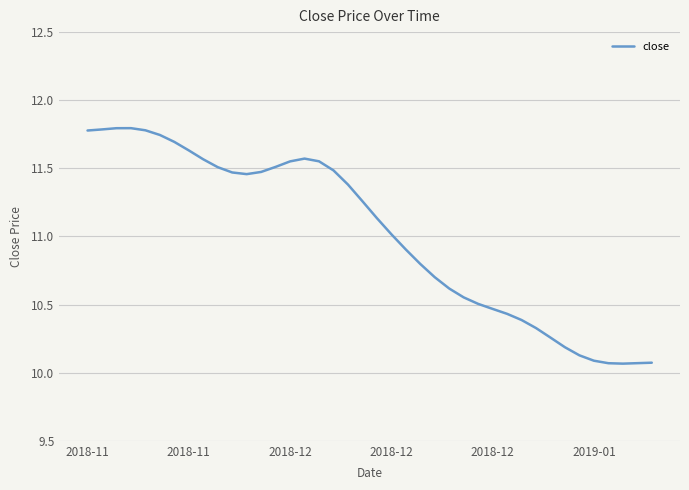

What is the difference between the maximum and minimum values?

1.7